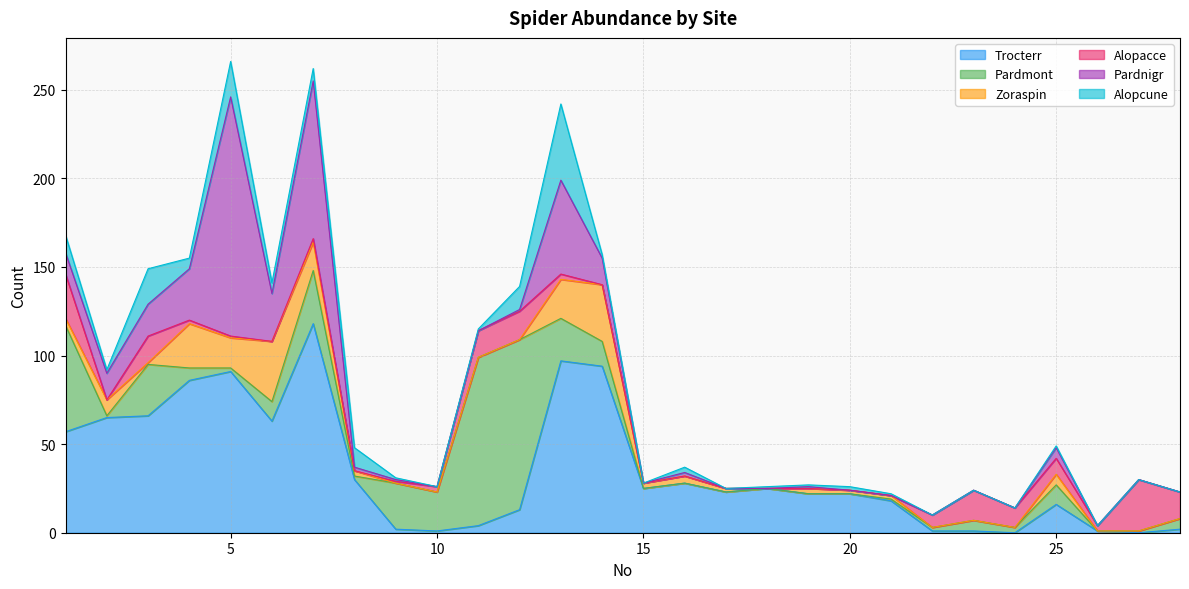

Reading left to right, what are all the values shown in this chart?

Trocterr: 1=57	2=65	3=66	4=86	5=91	6=63	7=118	8=30	9=2	10=1	11=4	12=13	13=97	14=94	15=25	16=28	17=23	18=25	19=22	20=22	21=18	22=1	23=1	24=0	25=16	26=1	27=0	28=2
Pardmont: 1=60	2=1	3=29	4=7	5=2	6=11	7=30	8=2	9=26	10=22	11=95	12=96	13=24	14=14	15=0	16=0	17=0	18=0	19=0	20=0	21=1	22=2	23=6	24=3	25=11	26=0	27=1	28=6
Zoraspin: 1=4	2=9	3=1	4=25	5=17	6=34	7=16	8=3	9=0	10=0	11=0	12=0	13=22	14=32	15=3	16=4	17=2	18=0	19=3	20=2	21=2	22=0	23=0	24=0	25=6	26=0	27=0	28=0
Alopacce: 1=25	2=0	3=15	4=2	5=1	6=0	7=2	8=0	9=1	10=3	11=15	12=16	13=3	14=0	15=0	16=0	17=0	18=0	19=0	20=0	21=0	22=7	23=17	24=11	25=9	26=3	27=29	28=15
Pardnigr: 1=12	2=15	3=18	4=29	5=135	6=27	7=89	8=2	9=1	10=0	11=0	12=1	13=53	14=15	15=0	16=2	17=0	18=0	19=1	20=0	21=0	22=0	23=0	24=0	25=6	26=0	27=0	28=0
Alopcune: 1=10	2=2	3=20	4=6	5=20	6=6	7=7	8=11	9=1	10=0	11=1	12=13	13=43	14=2	15=0	16=3	17=0	18=1	19=1	20=2	21=1	22=0	23=0	24=0	25=1	26=0	27=0	28=0